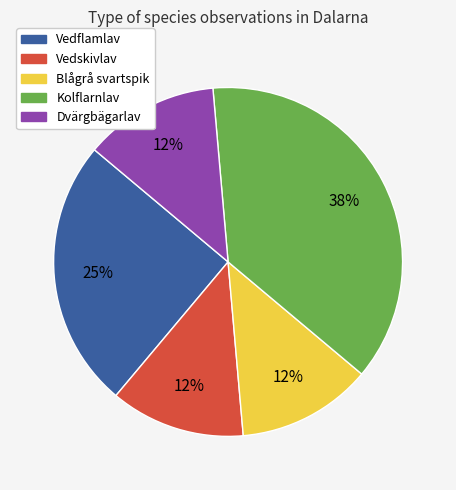

To the nearest percent, what is the average slice percentage?

20%